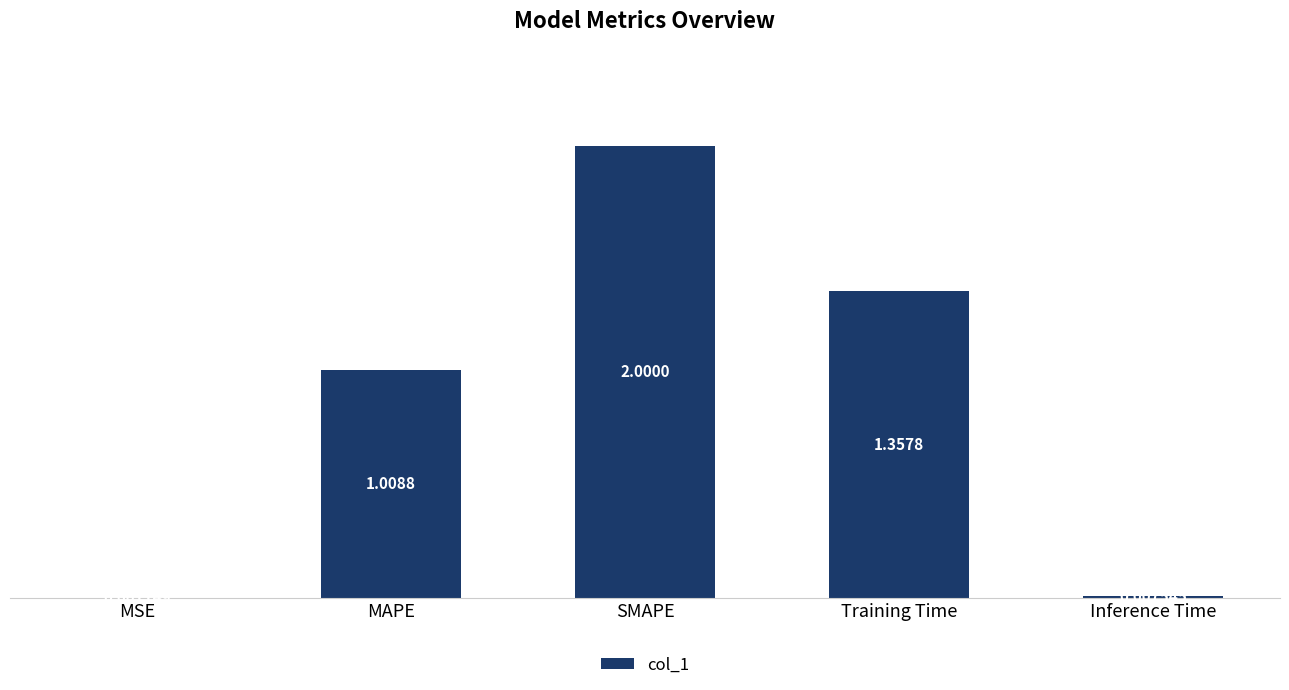

At which category does the chart reach its peak across all series?

SMAPE